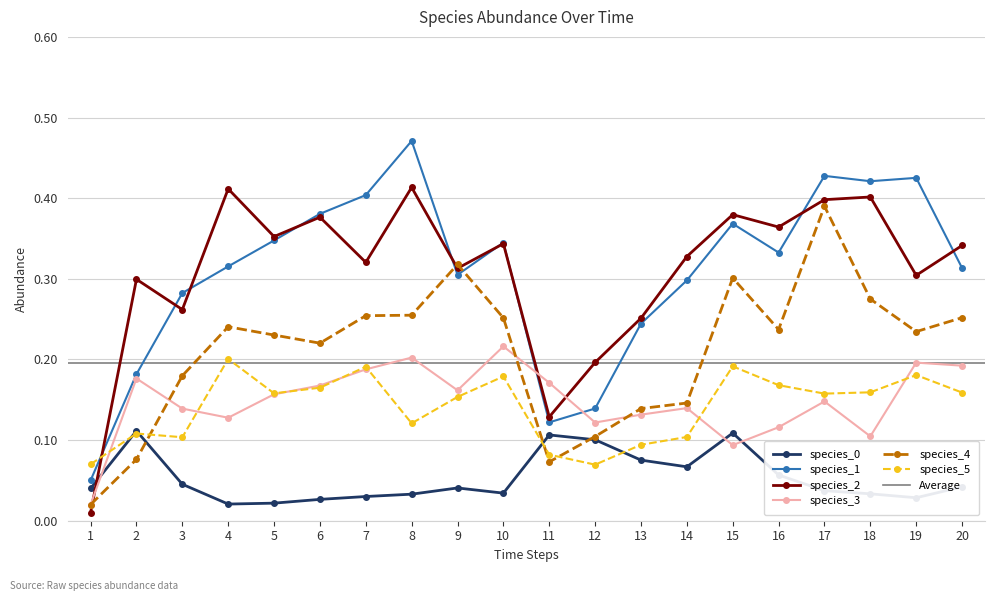

Where is the first local maximum for species_2?

2